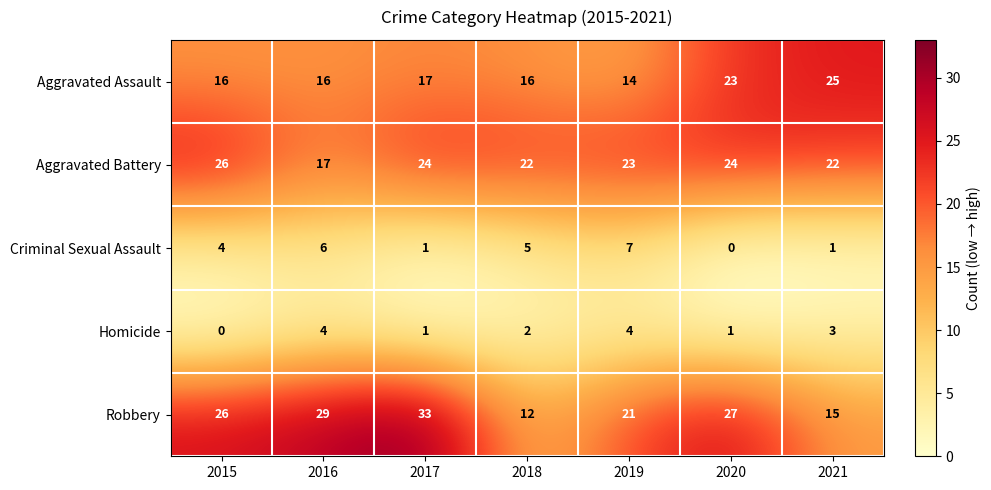

True or false: Criminal Sexual Assault has a value of 2 at 2018.

False